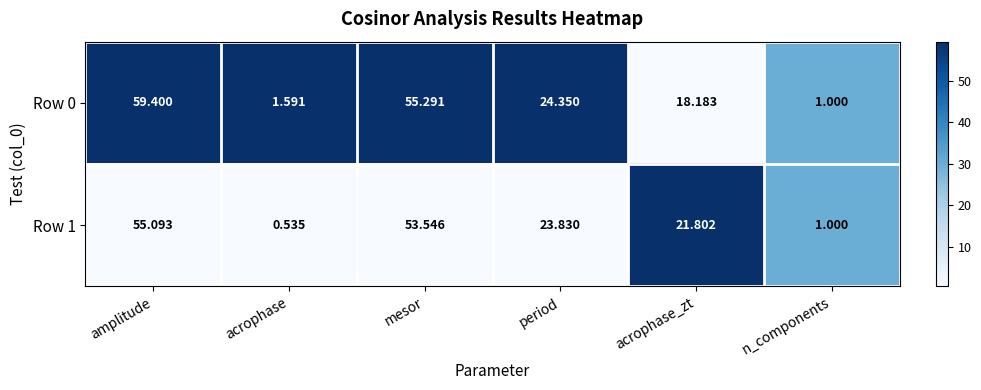

Rank the categories by Row 1 value from highest to lowest.

amplitude, mesor, period, acrophase_zt, n_components, acrophase